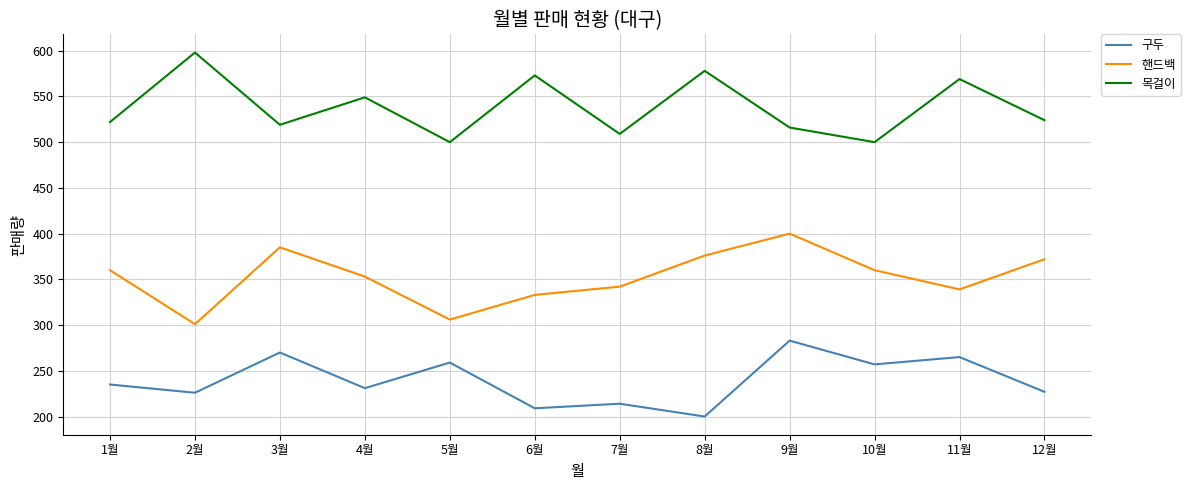

True or false: 목걸이 and 구두 intersect in this chart.

False